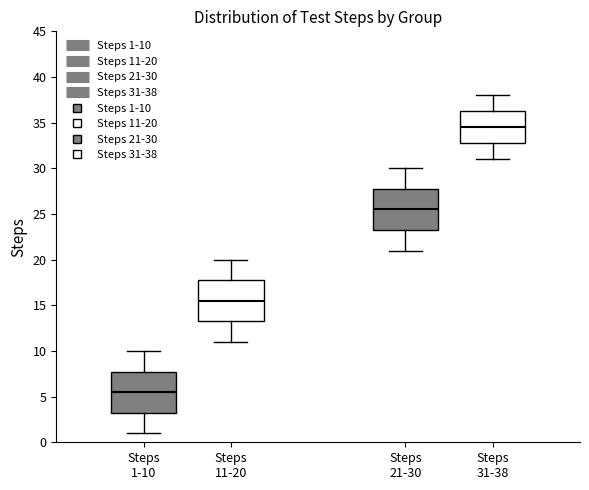

Reading left to right, transcribe this box plot: for each box, give where its median line is, the range the box spans, and where its two whiskers end, as read against the y-axis. The values are not printed on the chart, so give them approximately, as read against the axis.

Steps 1-10: median 5.5, box 3.5 to 8.0, whiskers 1.0 to 10.0
Steps 11-20: median 15.5, box 13.5 to 18.0, whiskers 11.0 to 20.0
Steps 21-30: median 25.5, box 23.5 to 28.0, whiskers 21.0 to 30.0
Steps 31-38: median 34.5, box 33.0 to 36.5, whiskers 31.0 to 38.0